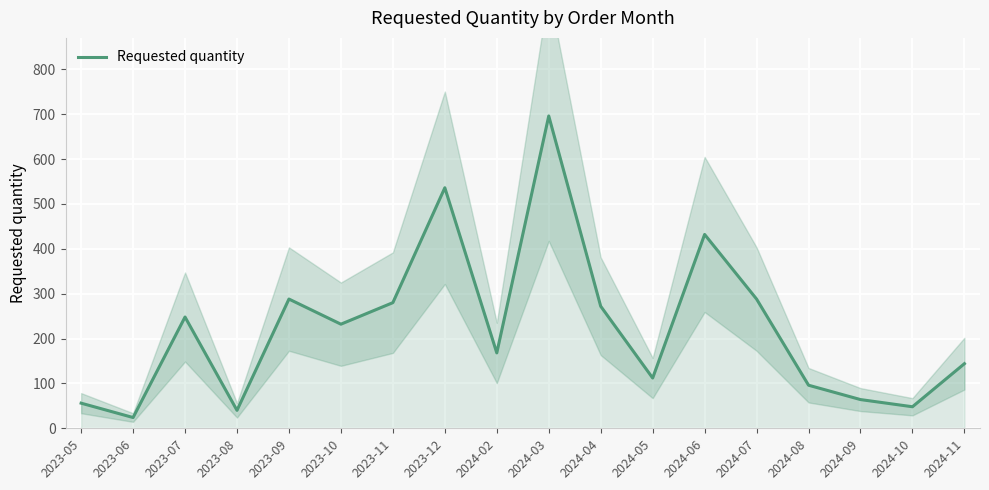

What is the greatest value displayed?

696